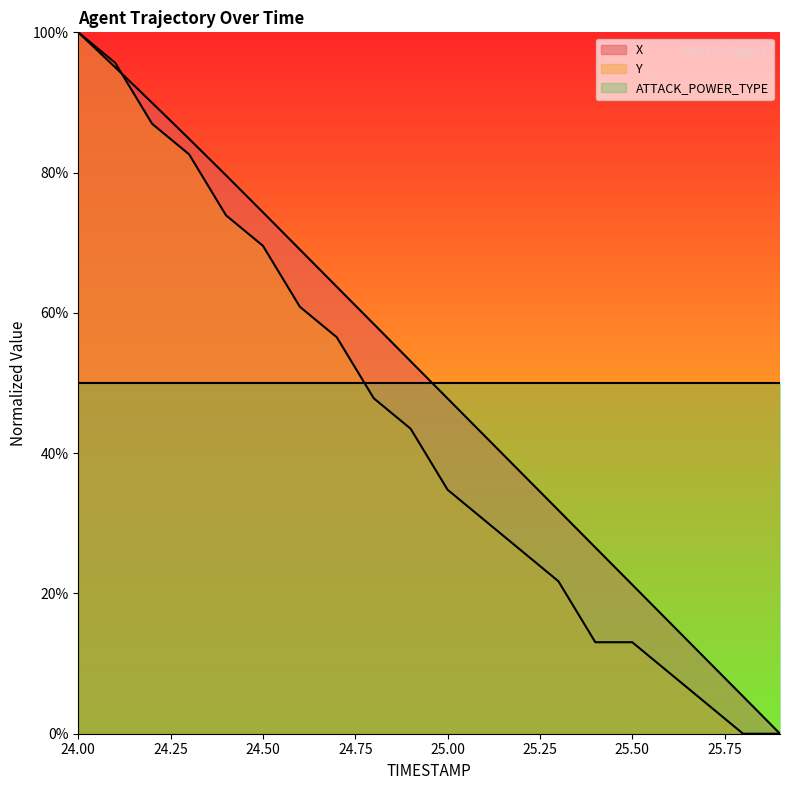

Does the chart display data point markers on the line(s)?

No